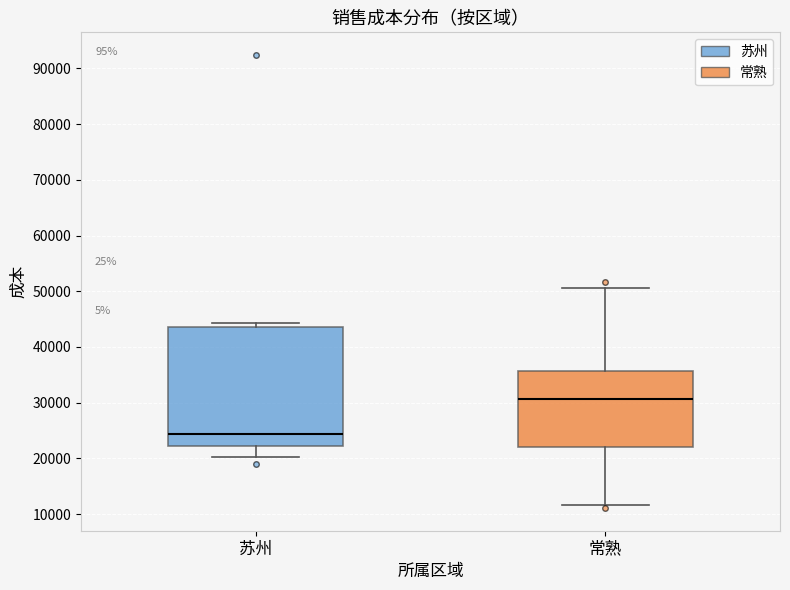

Reading left to right, read every box against the y-axis: the position of its median line, the range the box covers, and the ends of its whiskers. The values are not printed on the chart, so give them approximately, as read against the axis.

苏州: median 24000, box 22000 to 44000, whiskers 20000 to 44000 (just above the box's upper edge)
常熟: median 31000, box 22000 to 36000, whiskers 12000 to 51000